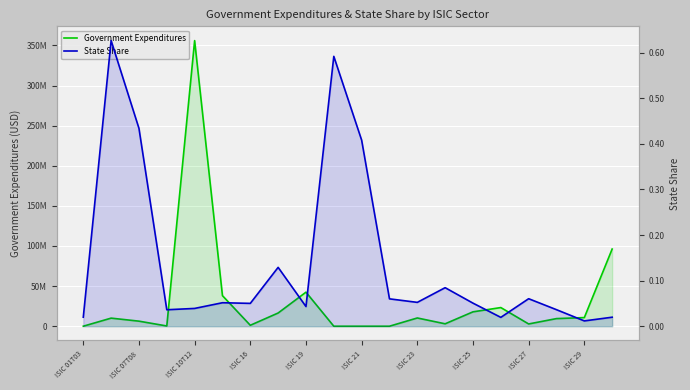

Rank the series at ISIC 29 from highest to lowest value.

Government Expenditures, State Share